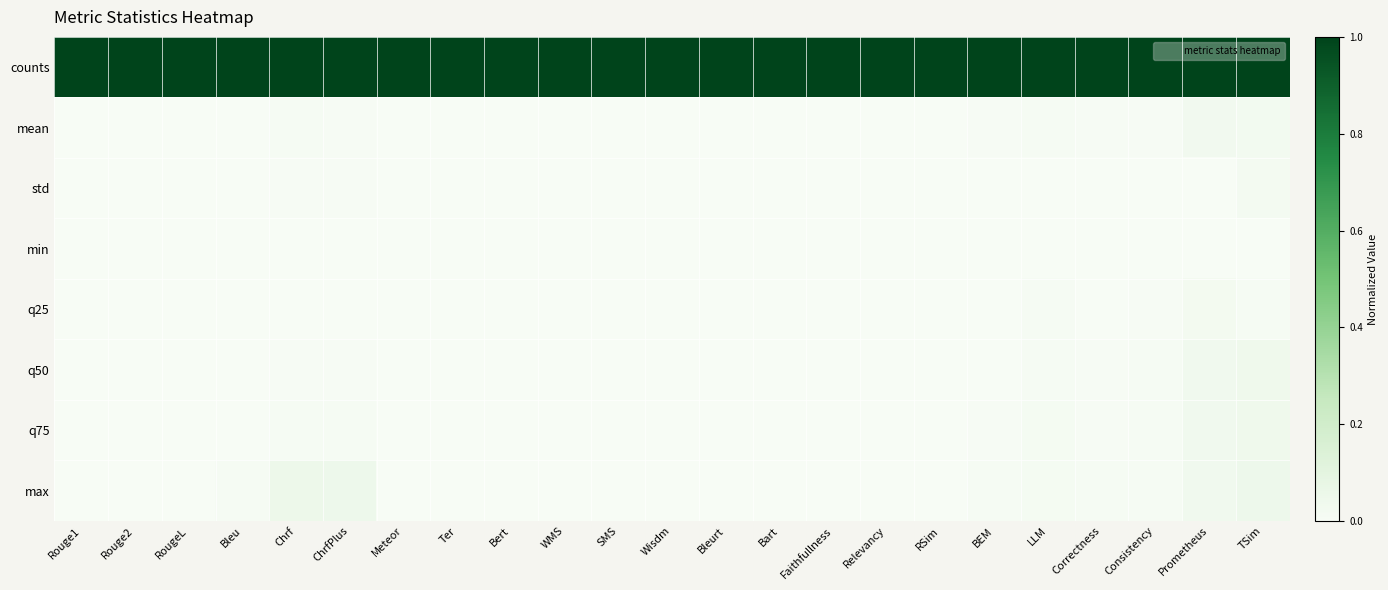

Reading right to left, what are all the values shown in this chart?

counts: TSim=1.0	Prometheus=1.0	Consistency=1.0	Correctness=1.0	LLM=1.0	BEM=1.0	RSim=1.0	Relevancy=1.0	Faithfullness=1.0	Bart=1.0	Bleurt=1.0	Wisdm=1.0	SMS=1.0	WMS=1.0	Bert=1.0	Ter=1.0	Meteor=1.0	ChrfPlus=1.0	Chrf=1.0	Bleu=1.0	RougeL=1.0	Rouge2=1.0	Rouge1=1.0
mean: TSim=0.0	Prometheus=0.0	Consistency=0.0	Correctness=0.0	LLM=0.0	BEM=0.0	RSim=0.0	Relevancy=0.0	Faithfullness=0.0	Bart=0.0	Bleurt=0.0	Wisdm=0.0	SMS=0.0	WMS=0.0	Bert=0.0	Ter=0.0	Meteor=0.0	ChrfPlus=0.0	Chrf=0.0	Bleu=0.0	RougeL=0.0	Rouge2=0.0	Rouge1=0.0
std: TSim=0.0	Prometheus=0.0	Consistency=0.0	Correctness=0.0	LLM=0.0	BEM=0.0	RSim=0.0	Relevancy=0.0	Faithfullness=0.0	Bart=0.0	Bleurt=0.0	Wisdm=0.0	SMS=0.0	WMS=0.0	Bert=0.0	Ter=0.0	Meteor=0.0	ChrfPlus=0.0	Chrf=0.0	Bleu=0.0	RougeL=0.0	Rouge2=0.0	Rouge1=0.0
min: TSim=0.0	Prometheus=0.0	Consistency=0.0	Correctness=0.0	LLM=0.0	BEM=0.0	RSim=0.0	Relevancy=0.0	Faithfullness=0.0	Bart=0.0	Bleurt=0.0	Wisdm=0.0	SMS=0.0	WMS=0.0	Bert=0.0	Ter=0.0	Meteor=0.0	ChrfPlus=0.0	Chrf=0.0	Bleu=0.0	RougeL=0.0	Rouge2=0.0	Rouge1=0.0
q25: TSim=0.0	Prometheus=0.0	Consistency=0.0	Correctness=0.0	LLM=0.0	BEM=0.0	RSim=0.0	Relevancy=0.0	Faithfullness=0.0	Bart=0.0	Bleurt=0.0	Wisdm=0.0	SMS=0.0	WMS=0.0	Bert=0.0	Ter=0.0	Meteor=0.0	ChrfPlus=0.0	Chrf=0.0	Bleu=0.0	RougeL=0.0	Rouge2=0.0	Rouge1=0.0
q50: TSim=0.0	Prometheus=0.0	Consistency=0.0	Correctness=0.0	LLM=0.0	BEM=0.0	RSim=0.0	Relevancy=0.0	Faithfullness=0.0	Bart=0.0	Bleurt=0.0	Wisdm=0.0	SMS=0.0	WMS=0.0	Bert=0.0	Ter=0.0	Meteor=0.0	ChrfPlus=0.0	Chrf=0.0	Bleu=0.0	RougeL=0.0	Rouge2=0.0	Rouge1=0.0
q75: TSim=0.0	Prometheus=0.0	Consistency=0.0	Correctness=0.0	LLM=0.0	BEM=0.0	RSim=0.0	Relevancy=0.0	Faithfullness=0.0	Bart=0.0	Bleurt=0.0	Wisdm=0.0	SMS=0.0	WMS=0.0	Bert=0.0	Ter=0.0	Meteor=0.0	ChrfPlus=0.0	Chrf=0.0	Bleu=0.0	RougeL=0.0	Rouge2=0.0	Rouge1=0.0
max: TSim=0.1	Prometheus=0.0	Consistency=0.0	Correctness=0.0	LLM=0.0	BEM=0.0	RSim=0.0	Relevancy=0.0	Faithfullness=0.0	Bart=0.0	Bleurt=0.0	Wisdm=0.0	SMS=0.0	WMS=0.0	Bert=0.0	Ter=0.0	Meteor=0.0	ChrfPlus=0.0	Chrf=0.1	Bleu=0.0	RougeL=0.0	Rouge2=0.0	Rouge1=0.0